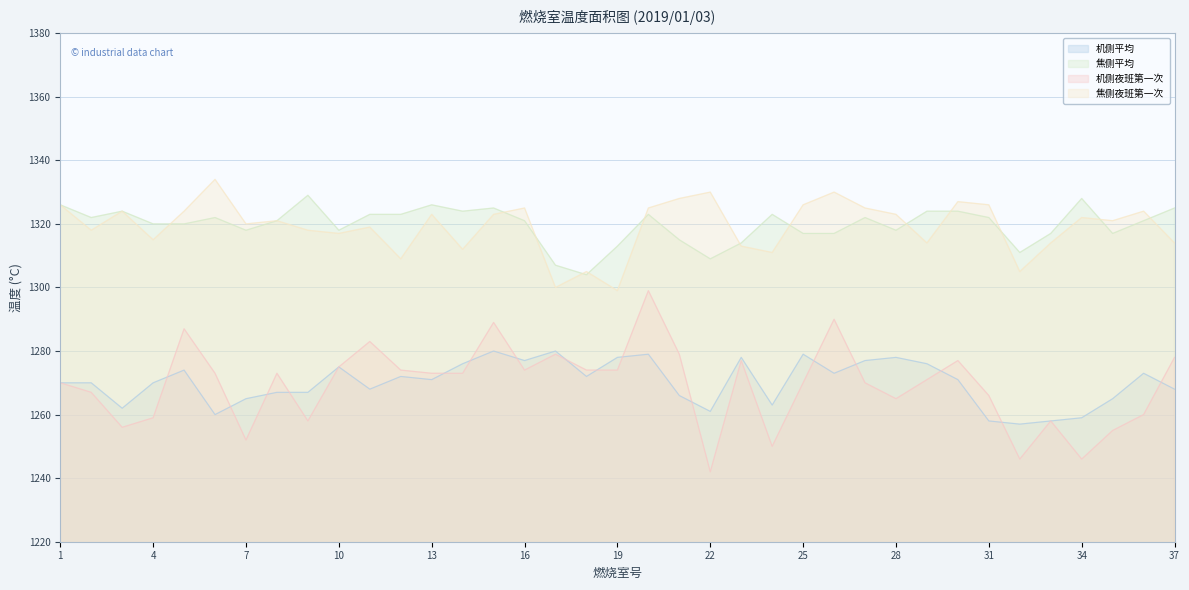

What is the maximum value for 机侧夜班第一次?

1299